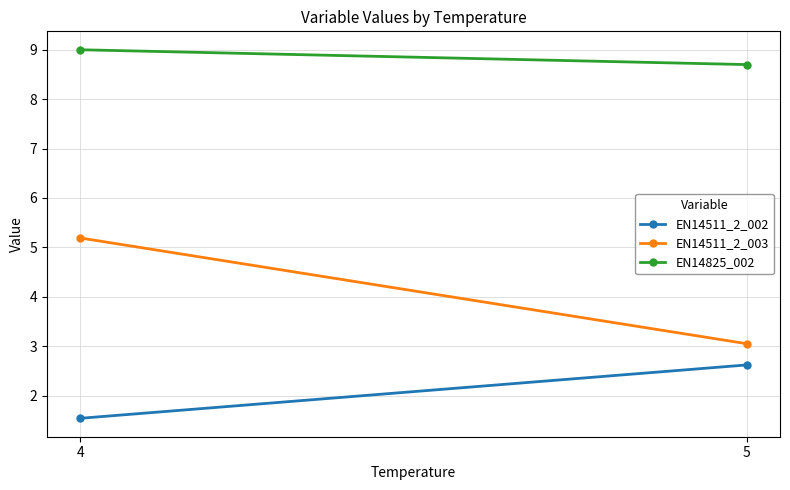

Reading right to left, transcribe all the data shown in this chart.

EN14511_2_002: 2.6	1.5
EN14511_2_003: 3.0	5.2
EN14825_002: 8.7	9.0